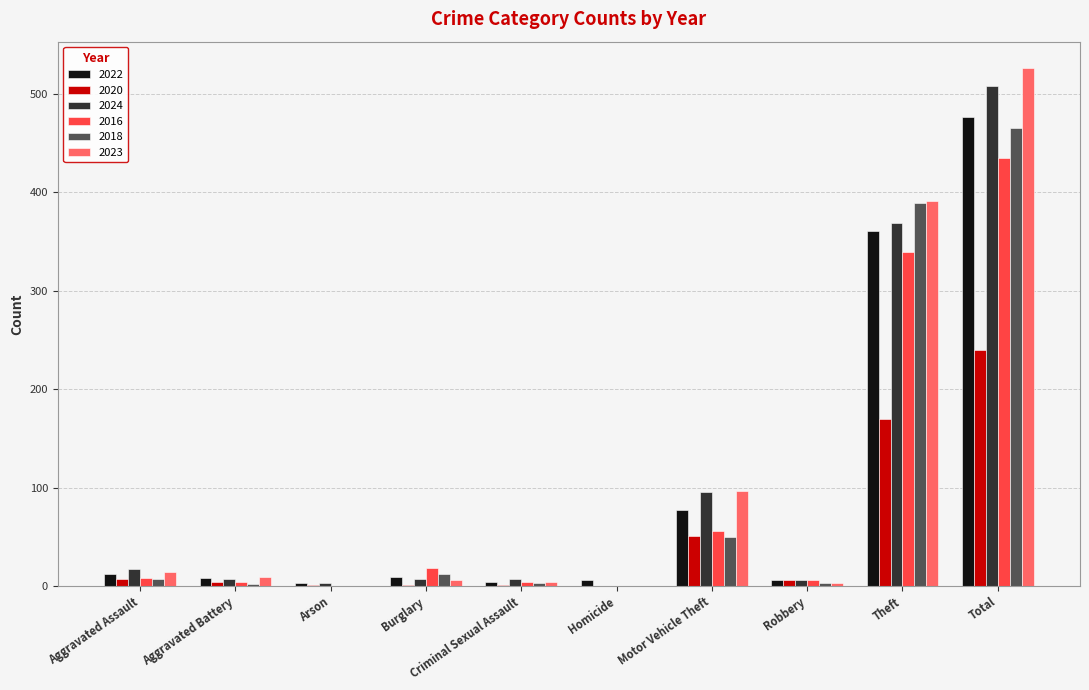

Is it true that 2023 equals 255 at Total?

False